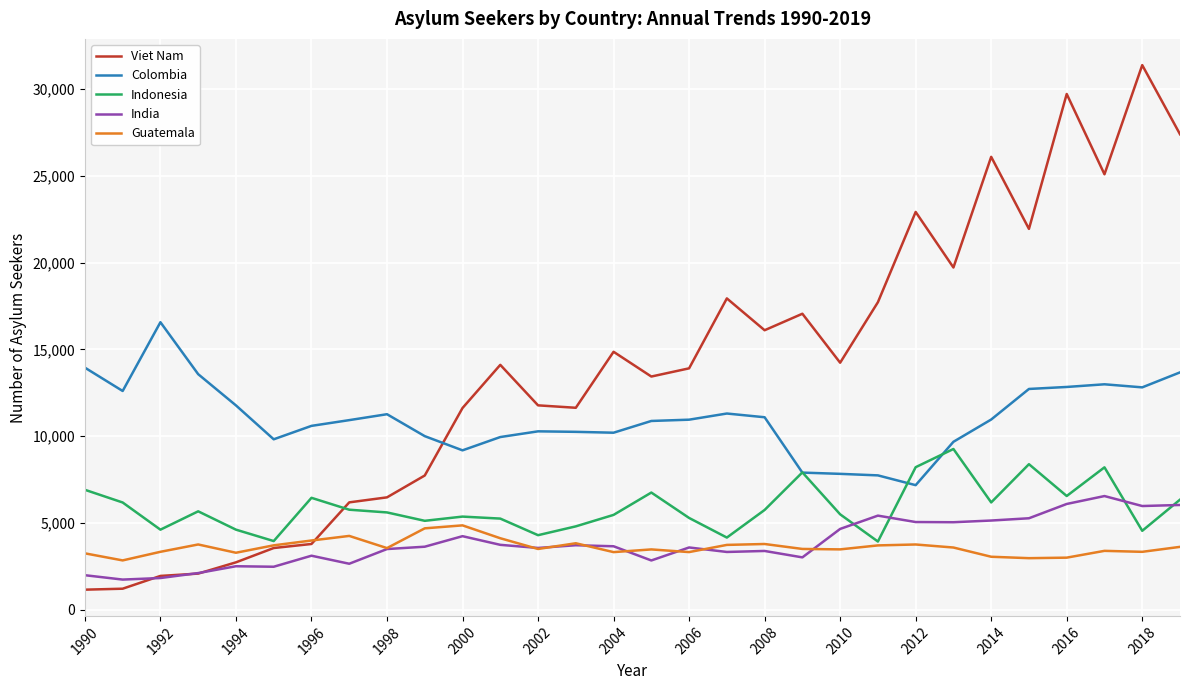

After their last crossing, which series has the higher values: Guatemala or India?

India